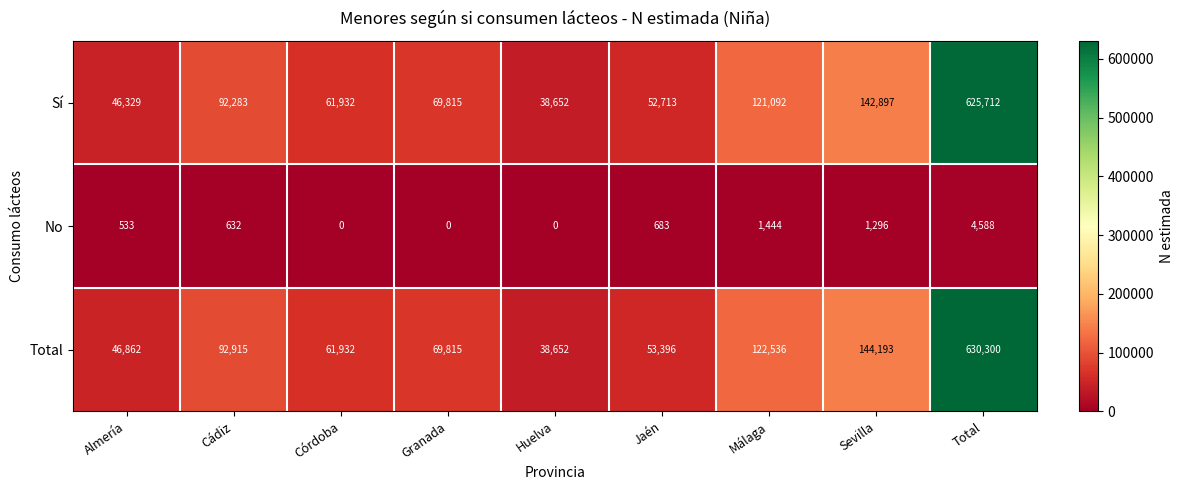

At how many categories does at least one series exceed 445869?

1